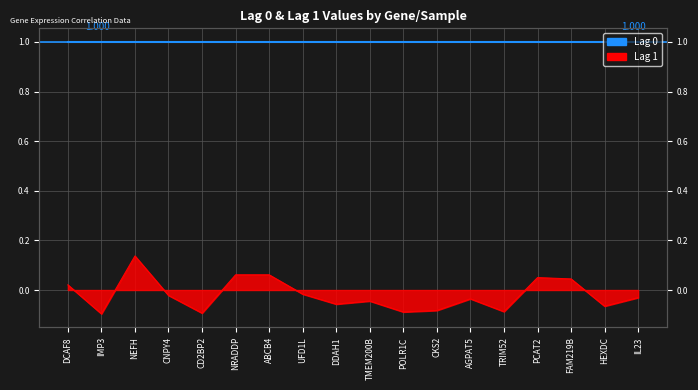

How many interior local valleys (lower than both neighbors) does the data have?

6